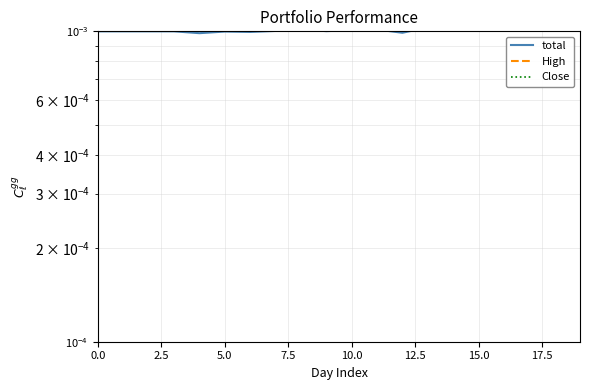

Which series contains the lowest Y value?

total